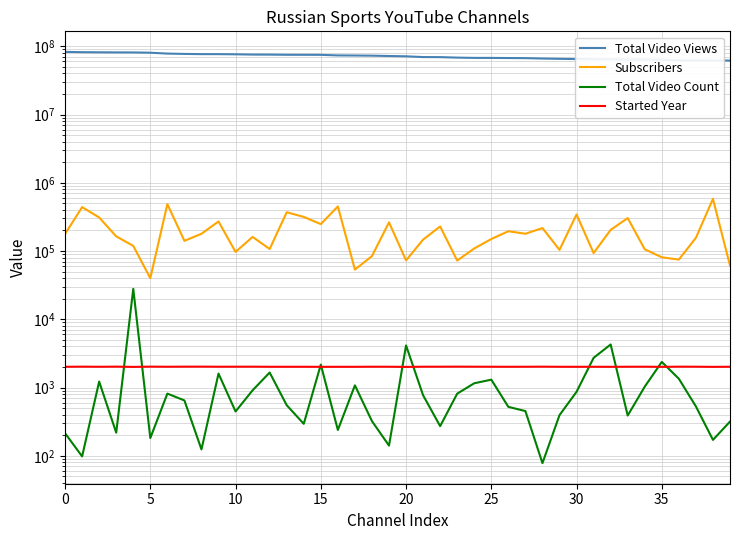

Is it true that Started Year equals 2023 at 23?

True